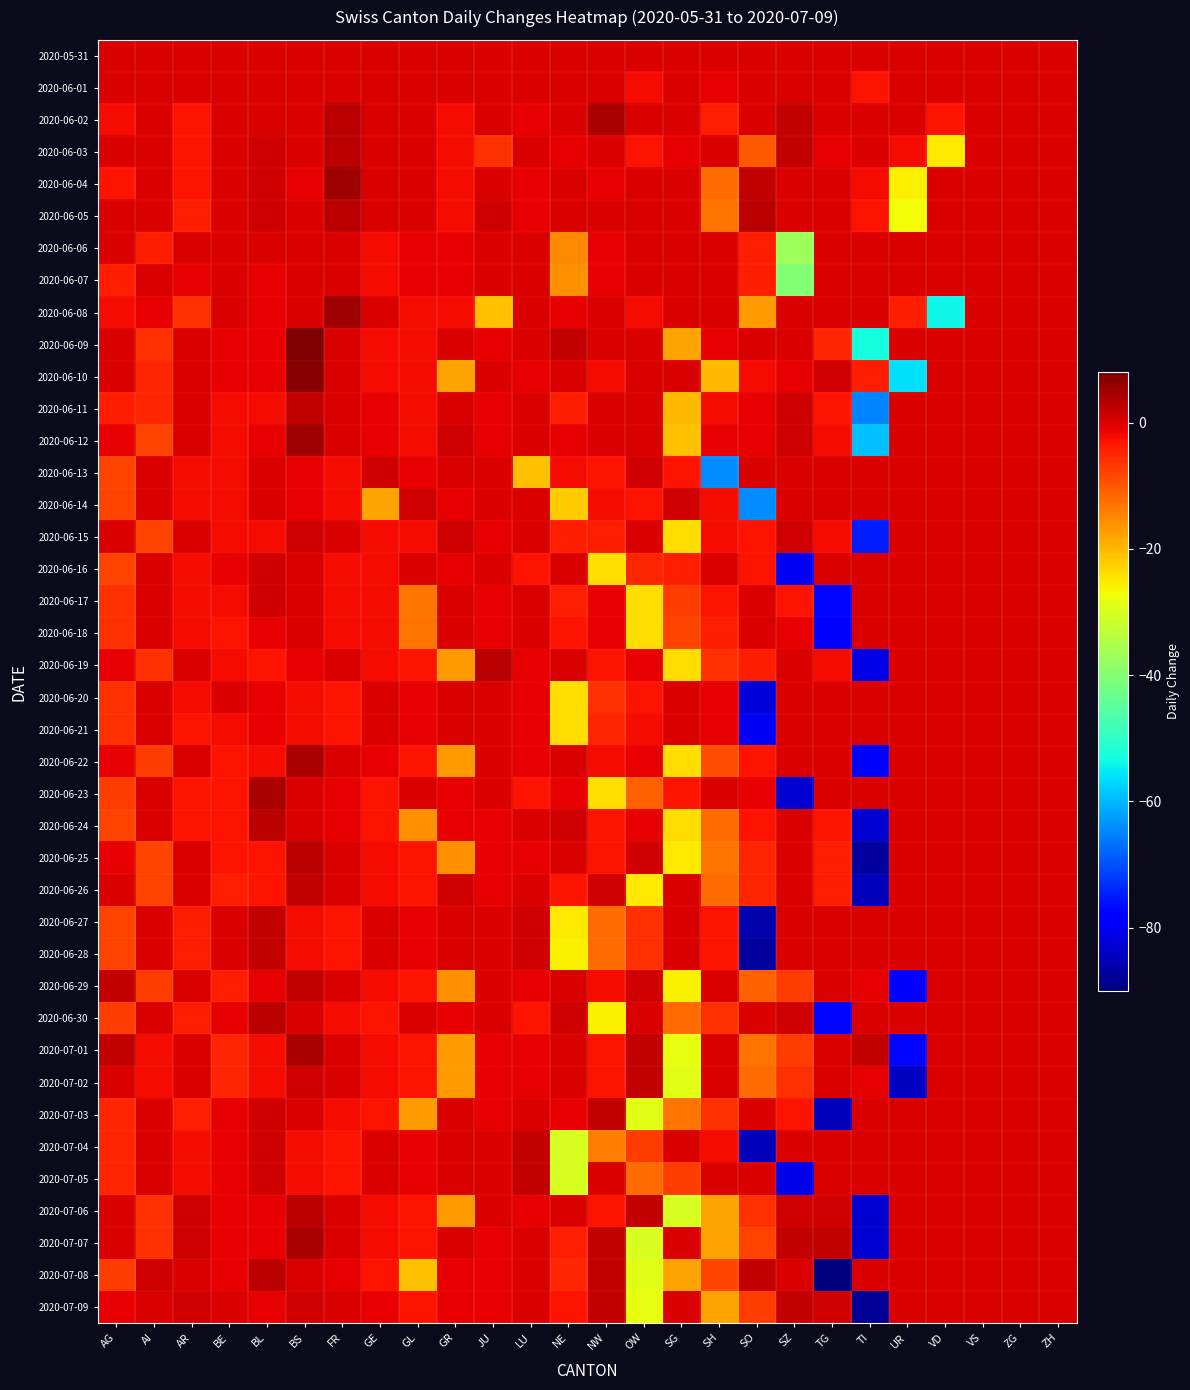

Reading left to right, list all the values displayed in this chart.

2020-05-31: AG=0	AI=0	AR=0	BE=0	BL=0	BS=0	FR=0	GE=0	GL=0	GR=0	JU=0	LU=0	NE=0	NW=0	OW=0	SG=0	SH=0	SO=0	SZ=0	TG=0	TI=0	UR=0	VD=0	VS=0	ZG=0	ZH=0
2020-06-01: AG=0	AI=0	AR=0	BE=0	BL=0	BS=0	FR=0	GE=0	GL=0	GR=0	JU=0	LU=0	NE=0	NW=0	OW=-2	SG=0	SH=-1	SO=0	SZ=0	TG=0	TI=-3	UR=0	VD=0	VS=0	ZG=0	ZH=0
2020-06-02: AG=-2	AI=0	AR=-3	BE=0	BL=0	BS=0	FR=3	GE=0	GL=0	GR=-2	JU=0	LU=-1	NE=0	NW=4	OW=0	SG=0	SH=-4	SO=0	SZ=2	TG=0	TI=0	UR=0	VD=-3	VS=0	ZG=0	ZH=0
2020-06-03: AG=0	AI=0	AR=-3	BE=0	BL=1	BS=0	FR=3	GE=0	GL=0	GR=-2	JU=-6	LU=0	NE=-1	NW=0	OW=-3	SG=-1	SH=0	SO=-10	SZ=2	TG=-1	TI=0	UR=-2	VD=-25	VS=0	ZG=0	ZH=0
2020-06-04: AG=-3	AI=0	AR=-3	BE=0	BL=1	BS=-1	FR=5	GE=0	GL=0	GR=-2	JU=0	LU=-1	NE=0	NW=-1	OW=0	SG=0	SH=-12	SO=2	SZ=0	TG=0	TI=-2	UR=-26	VD=0	VS=0	ZG=0	ZH=0
2020-06-05: AG=0	AI=0	AR=-4	BE=0	BL=1	BS=0	FR=3	GE=0	GL=0	GR=-2	JU=1	LU=-1	NE=0	NW=0	OW=0	SG=0	SH=-13	SO=3	SZ=0	TG=0	TI=-3	UR=-27	VD=0	VS=0	ZG=0	ZH=0
2020-06-06: AG=0	AI=-4	AR=0	BE=0	BL=0	BS=0	FR=0	GE=-2	GL=-1	GR=-1	JU=0	LU=0	NE=-15	NW=-1	OW=0	SG=0	SH=0	SO=-4	SZ=-37	TG=0	TI=0	UR=0	VD=0	VS=0	ZG=0	ZH=0
2020-06-07: AG=-4	AI=0	AR=-1	BE=0	BL=-1	BS=0	FR=0	GE=-2	GL=-1	GR=-1	JU=0	LU=0	NE=-16	NW=-1	OW=0	SG=0	SH=0	SO=-4	SZ=-40	TG=0	TI=0	UR=0	VD=0	VS=0	ZG=0	ZH=0
2020-06-08: AG=-2	AI=-1	AR=-6	BE=0	BL=-1	BS=0	FR=5	GE=0	GL=-2	GR=-2	JU=-21	LU=0	NE=-1	NW=0	OW=-2	SG=0	SH=0	SO=-17	SZ=0	TG=0	TI=0	UR=-4	VD=-54	VS=0	ZG=0	ZH=0
2020-06-09: AG=0	AI=-6	AR=0	BE=-1	BL=-1	BS=8	FR=0	GE=-2	GL=-2	GR=0	JU=-1	LU=0	NE=2	NW=0	OW=0	SG=-18	SH=-1	SO=0	SZ=0	TG=-5	TI=-53	UR=0	VD=0	VS=0	ZG=0	ZH=0
2020-06-10: AG=0	AI=-5	AR=0	BE=-1	BL=-1	BS=7	FR=0	GE=-2	GL=-2	GR=-18	JU=0	LU=-1	NE=0	NW=-2	OW=0	SG=0	SH=-20	SO=-2	SZ=-1	TG=1	TI=-4	UR=-56	VD=0	VS=0	ZG=0	ZH=0
2020-06-11: AG=-4	AI=-5	AR=0	BE=-2	BL=-2	BS=2	FR=0	GE=-1	GL=-2	GR=0	JU=-1	LU=0	NE=-4	NW=0	OW=0	SG=-20	SH=-2	SO=-1	SZ=1	TG=-3	TI=-65	UR=0	VD=0	VS=0	ZG=0	ZH=0
2020-06-12: AG=-1	AI=-8	AR=0	BE=-2	BL=-1	BS=5	FR=0	GE=-1	GL=-2	GR=1	JU=-1	LU=0	NE=-1	NW=0	OW=0	SG=-21	SH=-1	SO=-1	SZ=1	TG=-2	TI=-59	UR=0	VD=0	VS=0	ZG=0	ZH=0
2020-06-13: AG=-8	AI=0	AR=-2	BE=-2	BL=0	BS=-1	FR=-2	GE=1	GL=-1	GR=0	JU=0	LU=-21	NE=-2	NW=-3	OW=1	SG=-3	SH=-64	SO=0	SZ=0	TG=0	TI=0	UR=0	VD=0	VS=0	ZG=0	ZH=0
2020-06-14: AG=-8	AI=0	AR=-2	BE=-2	BL=0	BS=-1	FR=-2	GE=-18	GL=1	GR=-1	JU=0	LU=0	NE=-22	NW=-2	OW=-3	SG=1	SH=-2	SO=-64	SZ=0	TG=0	TI=0	UR=0	VD=0	VS=0	ZG=0	ZH=0
2020-06-15: AG=0	AI=-8	AR=0	BE=-2	BL=-2	BS=1	FR=0	GE=-2	GL=-2	GR=1	JU=-1	LU=0	NE=-4	NW=-4	OW=0	SG=-24	SH=-2	SO=-3	SZ=1	TG=-2	TI=-75	UR=0	VD=0	VS=0	ZG=0	ZH=0
2020-06-16: AG=-8	AI=0	AR=-2	BE=-1	BL=1	BS=0	FR=-2	GE=-2	GL=0	GR=-1	JU=0	LU=-3	NE=0	NW=-24	OW=-5	SG=-4	SH=0	SO=-3	SZ=-80	TG=0	TI=0	UR=0	VD=0	VS=0	ZG=0	ZH=0
2020-06-17: AG=-6	AI=0	AR=-2	BE=-2	BL=1	BS=0	FR=-2	GE=-2	GL=-13	GR=0	JU=-1	LU=0	NE=-4	NW=-1	OW=-24	SG=-7	SH=-3	SO=0	SZ=-3	TG=-77	TI=0	UR=0	VD=0	VS=0	ZG=0	ZH=0
2020-06-18: AG=-6	AI=0	AR=-2	BE=-3	BL=-1	BS=0	FR=-2	GE=-2	GL=-13	GR=0	JU=-1	LU=0	NE=-3	NW=-1	OW=-24	SG=-8	SH=-4	SO=0	SZ=-1	TG=-79	TI=0	UR=0	VD=0	VS=0	ZG=0	ZH=0
2020-06-19: AG=-1	AI=-6	AR=0	BE=-2	BL=-3	BS=-1	FR=0	GE=-2	GL=-3	GR=-17	JU=3	LU=-1	NE=0	NW=-3	OW=-1	SG=-24	SH=-6	SO=-4	SZ=0	TG=-2	TI=-81	UR=0	VD=0	VS=0	ZG=0	ZH=0
2020-06-20: AG=-6	AI=0	AR=-2	BE=0	BL=-1	BS=-2	FR=-3	GE=0	GL=-1	GR=0	JU=0	LU=-1	NE=-24	NW=-6	OW=-3	SG=0	SH=-1	SO=-82	SZ=0	TG=0	TI=0	UR=0	VD=0	VS=0	ZG=0	ZH=0
2020-06-21: AG=-6	AI=0	AR=-3	BE=-2	BL=-1	BS=-2	FR=-3	GE=0	GL=-1	GR=0	JU=0	LU=-1	NE=-24	NW=-5	OW=-2	SG=0	SH=-1	SO=-80	SZ=0	TG=0	TI=0	UR=0	VD=0	VS=0	ZG=0	ZH=0
2020-06-22: AG=-1	AI=-7	AR=0	BE=-3	BL=-2	BS=4	FR=0	GE=-1	GL=-3	GR=-17	JU=0	LU=-1	NE=0	NW=-2	OW=-1	SG=-24	SH=-9	SO=-3	SZ=0	TG=0	TI=-78	UR=0	VD=0	VS=0	ZG=0	ZH=0
2020-06-23: AG=-7	AI=0	AR=-3	BE=-3	BL=4	BS=0	FR=-1	GE=-3	GL=0	GR=-1	JU=0	LU=-3	NE=-1	NW=-24	OW=-11	SG=-3	SH=0	SO=-1	SZ=-83	TG=0	TI=0	UR=0	VD=0	VS=0	ZG=0	ZH=0
2020-06-24: AG=-8	AI=0	AR=-3	BE=-3	BL=3	BS=0	FR=-1	GE=-3	GL=-16	GR=-1	JU=-1	LU=0	NE=1	NW=-3	OW=-1	SG=-24	SH=-12	SO=-3	SZ=0	TG=-3	TI=-83	UR=0	VD=0	VS=0	ZG=0	ZH=0
2020-06-25: AG=-1	AI=-8	AR=0	BE=-3	BL=-3	BS=3	FR=0	GE=-2	GL=-3	GR=-16	JU=-1	LU=-1	NE=0	NW=-3	OW=1	SG=-25	SH=-13	SO=-5	SZ=0	TG=-4	TI=-87	UR=0	VD=0	VS=0	ZG=0	ZH=0
2020-06-26: AG=0	AI=-8	AR=0	BE=-4	BL=-3	BS=2	FR=0	GE=-2	GL=-3	GR=1	JU=-1	LU=0	NE=-3	NW=1	OW=-25	SG=0	SH=-12	SO=-5	SZ=0	TG=-4	TI=-85	UR=0	VD=0	VS=0	ZG=0	ZH=0
2020-06-27: AG=-8	AI=0	AR=-4	BE=0	BL=2	BS=-2	FR=-3	GE=0	GL=-1	GR=0	JU=0	LU=1	NE=-25	NW=-12	OW=-6	SG=0	SH=-3	SO=-86	SZ=0	TG=0	TI=0	UR=0	VD=0	VS=0	ZG=0	ZH=0
2020-06-28: AG=-8	AI=0	AR=-4	BE=0	BL=2	BS=-2	FR=-3	GE=0	GL=-1	GR=0	JU=0	LU=1	NE=-26	NW=-12	OW=-6	SG=0	SH=-3	SO=-87	SZ=0	TG=0	TI=0	UR=0	VD=0	VS=0	ZG=0	ZH=0
2020-06-29: AG=2	AI=-7	AR=0	BE=-4	BL=-1	BS=2	FR=0	GE=-2	GL=-3	GR=-16	JU=0	LU=-1	NE=0	NW=-2	OW=1	SG=-26	SH=0	SO=-11	SZ=-7	TG=0	TI=-1	UR=-79	VD=0	VS=0	ZG=0	ZH=0
2020-06-30: AG=-7	AI=0	AR=-4	BE=-1	BL=3	BS=0	FR=-2	GE=-3	GL=0	GR=-1	JU=0	LU=-3	NE=1	NW=-26	OW=0	SG=-12	SH=-6	SO=0	SZ=1	TG=-77	TI=0	UR=0	VD=0	VS=0	ZG=0	ZH=0
2020-07-01: AG=2	AI=-2	AR=0	BE=-5	BL=-2	BS=4	FR=0	GE=-2	GL=-3	GR=-17	JU=-1	LU=-1	NE=0	NW=-3	OW=2	SG=-28	SH=0	SO=-13	SZ=-7	TG=0	TI=2	UR=-77	VD=0	VS=0	ZG=0	ZH=0
2020-07-02: AG=0	AI=-2	AR=0	BE=-5	BL=-2	BS=1	FR=0	GE=-2	GL=-3	GR=-17	JU=-1	LU=-1	NE=0	NW=-3	OW=2	SG=-29	SH=0	SO=-12	SZ=-6	TG=0	TI=-1	UR=-84	VD=0	VS=0	ZG=0	ZH=0
2020-07-03: AG=-5	AI=0	AR=-4	BE=-1	BL=1	BS=0	FR=-2	GE=-3	GL=-17	GR=0	JU=-1	LU=0	NE=-1	NW=2	OW=-29	SG=-13	SH=-6	SO=0	SZ=-3	TG=-85	TI=0	UR=0	VD=0	VS=0	ZG=0	ZH=0
2020-07-04: AG=-5	AI=0	AR=-2	BE=-1	BL=1	BS=-2	FR=-3	GE=0	GL=-1	GR=0	JU=0	LU=2	NE=-30	NW=-14	OW=-7	SG=0	SH=-2	SO=-85	SZ=0	TG=0	TI=0	UR=0	VD=0	VS=0	ZG=0	ZH=0
2020-07-05: AG=-5	AI=0	AR=-2	BE=-1	BL=1	BS=-2	FR=-3	GE=0	GL=-1	GR=0	JU=0	LU=2	NE=-30	NW=0	OW=-12	SG=-7	SH=0	SO=0	SZ=-81	TG=0	TI=0	UR=0	VD=0	VS=0	ZG=0	ZH=0
2020-07-06: AG=0	AI=-6	AR=1	BE=-1	BL=-1	BS=3	FR=0	GE=-2	GL=-3	GR=-17	JU=0	LU=-1	NE=0	NW=-3	OW=2	SG=-30	SH=-18	SO=-6	SZ=1	TG=1	TI=-83	UR=0	VD=0	VS=0	ZG=0	ZH=0
2020-07-07: AG=0	AI=-6	AR=1	BE=-1	BL=-1	BS=4	FR=0	GE=-2	GL=-3	GR=0	JU=-1	LU=0	NE=-4	NW=2	OW=-30	SG=0	SH=-18	SO=-8	SZ=2	TG=2	TI=-83	UR=0	VD=0	VS=0	ZG=0	ZH=0
2020-07-08: AG=-7	AI=1	AR=0	BE=-1	BL=3	BS=0	FR=-1	GE=-3	GL=-21	GR=-1	JU=-1	LU=0	NE=-5	NW=2	OW=-29	SG=-18	SH=-8	SO=2	SZ=0	TG=-90	TI=0	UR=0	VD=0	VS=0	ZG=0	ZH=0
2020-07-09: AG=-1	AI=0	AR=1	BE=0	BL=-1	BS=1	FR=0	GE=-1	GL=-3	GR=-1	JU=-1	LU=0	NE=-3	NW=2	OW=-28	SG=0	SH=-18	SO=-7	SZ=2	TG=1	TI=-88	UR=0	VD=0	VS=0	ZG=0	ZH=0